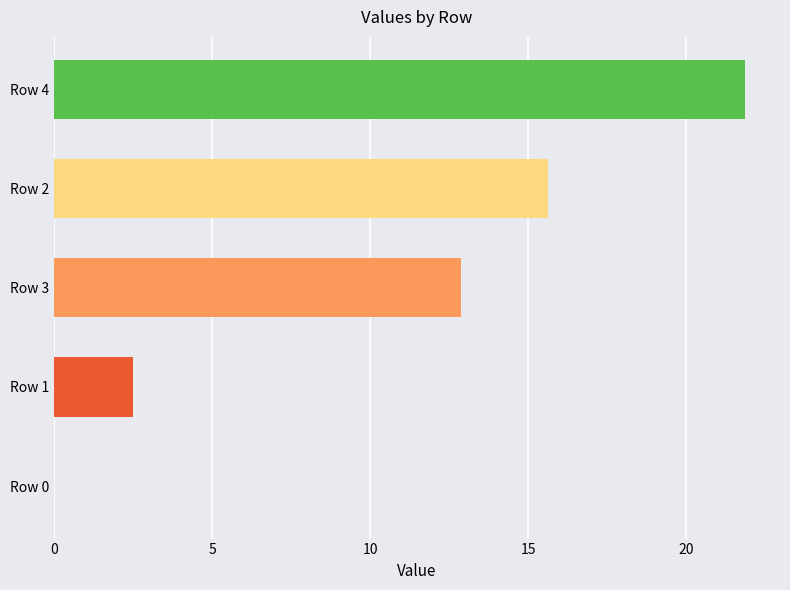

True or false: the data shows 15.6 at Row 2.

True